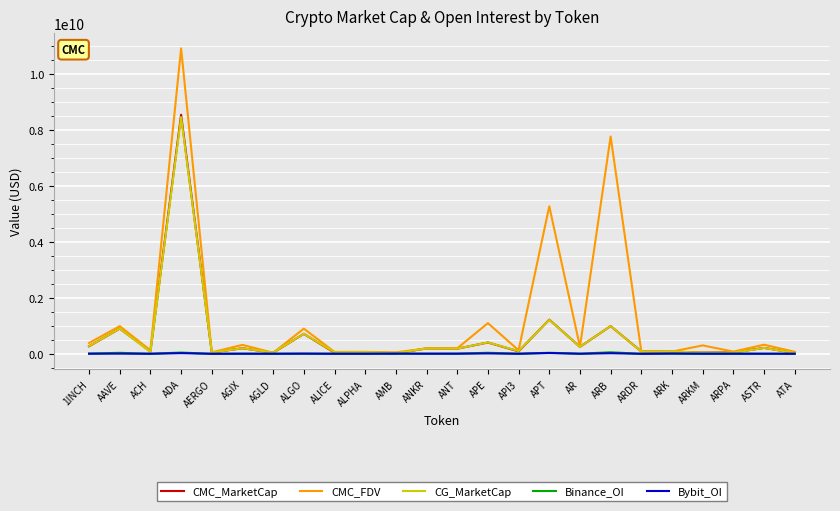

At which category is the sum across all series the highest?

ADA